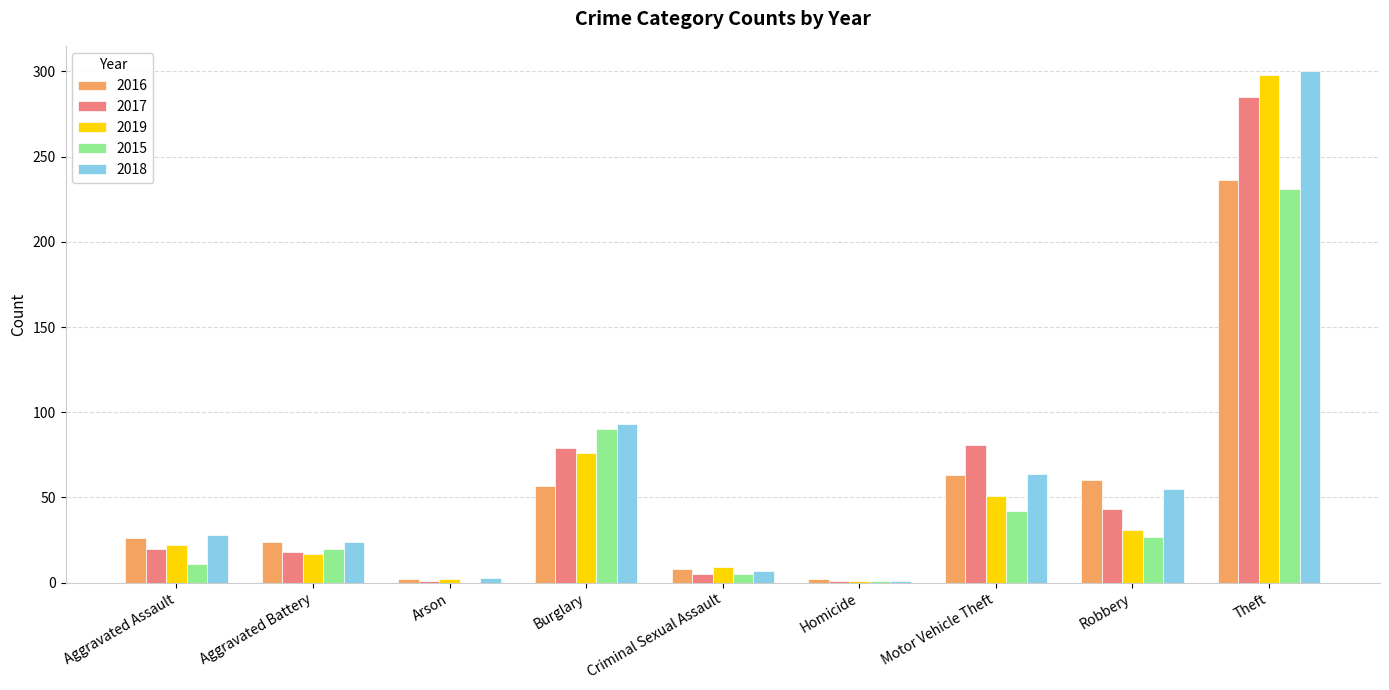

Is the value of 2018 at Aggravated Assault greater than the value of 2015 at Criminal Sexual Assault?

Yes